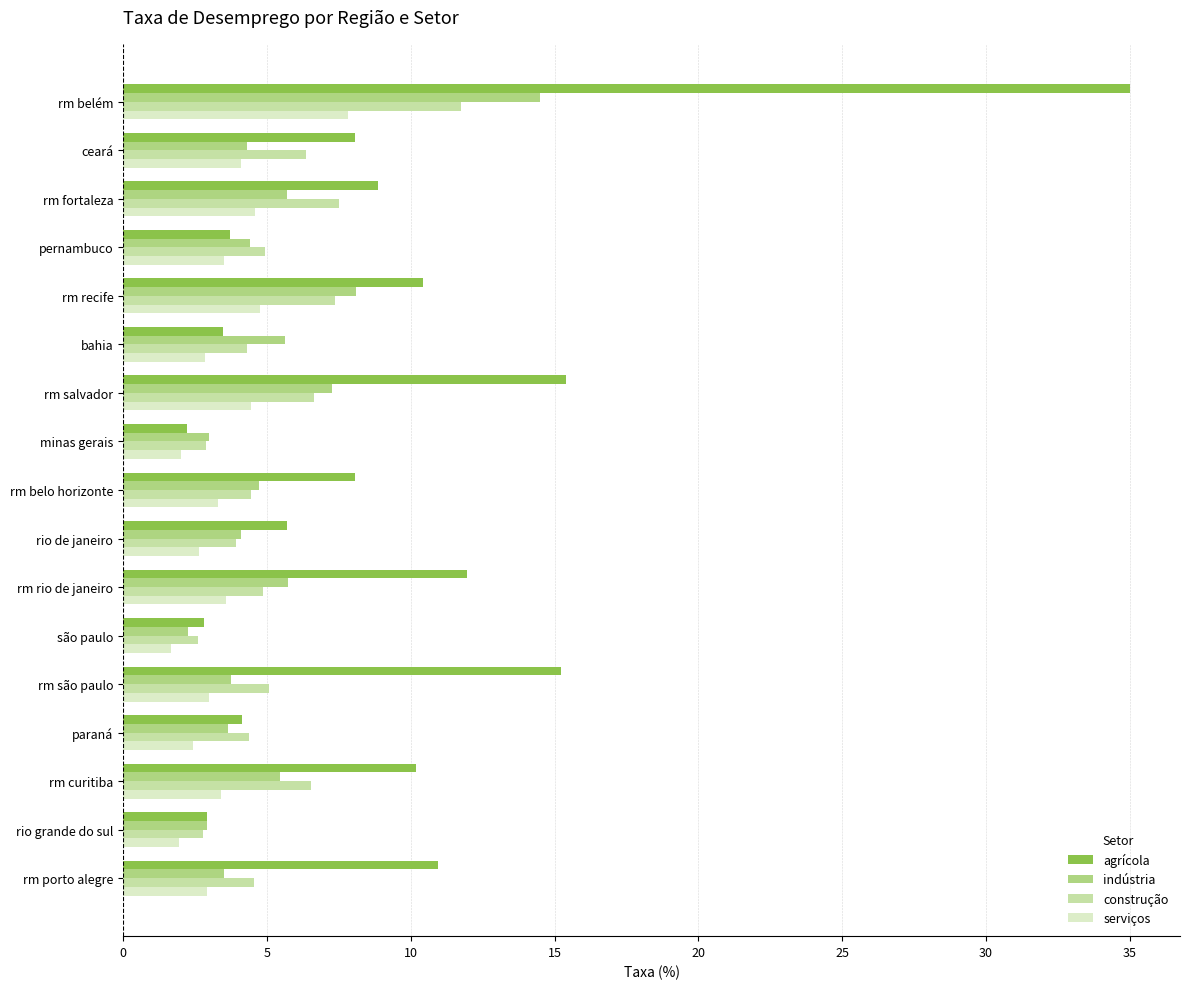

What is the difference between the second highest and second lowest values in the construção series?

4.7